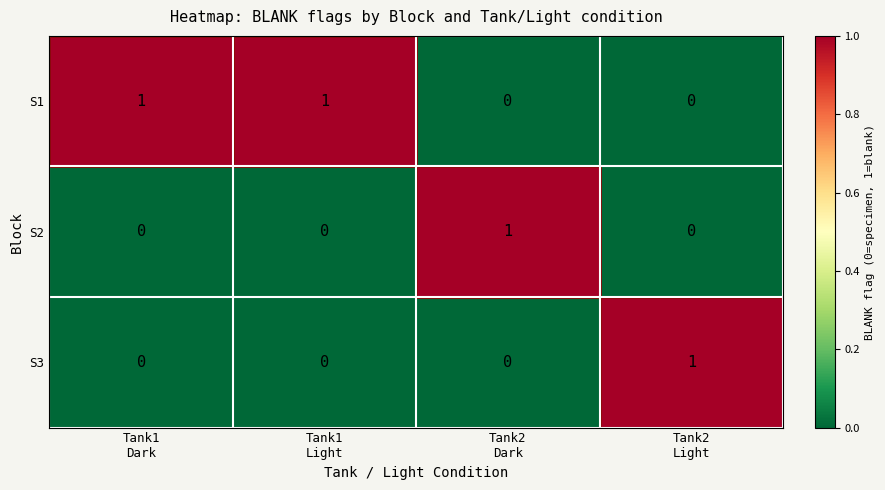

How many S1 values are between 0 and 1?

4